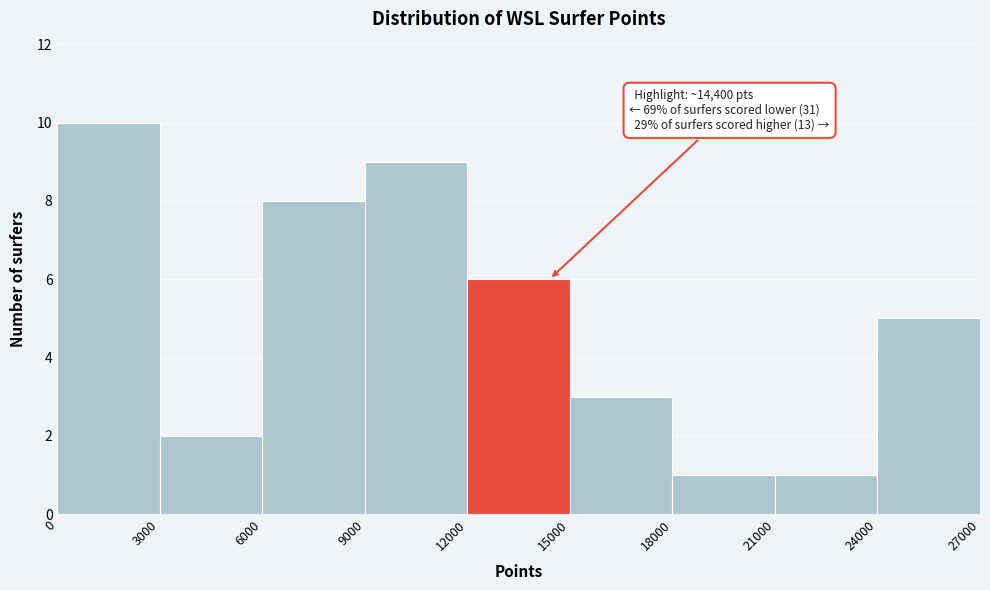

Over which range of the x-axis is the bar tallest?

0 to 3000